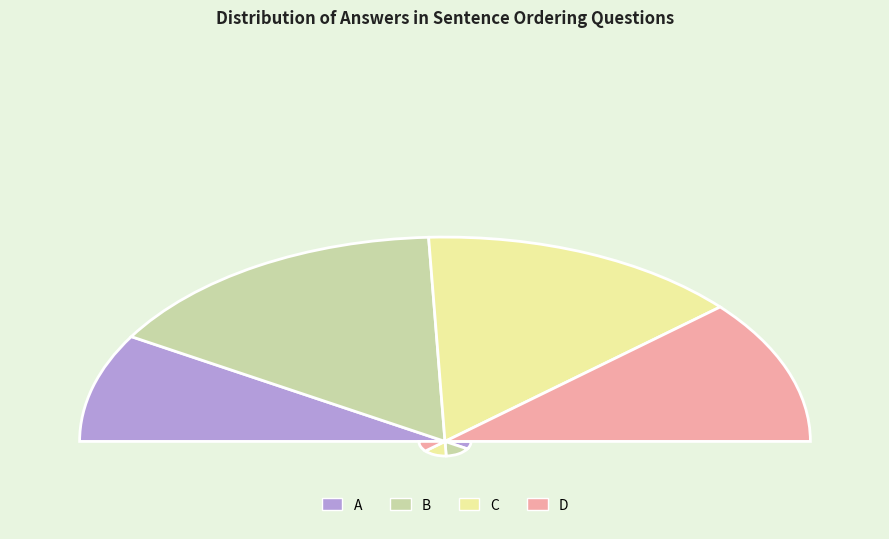

How many segments does this pie chart have?

4